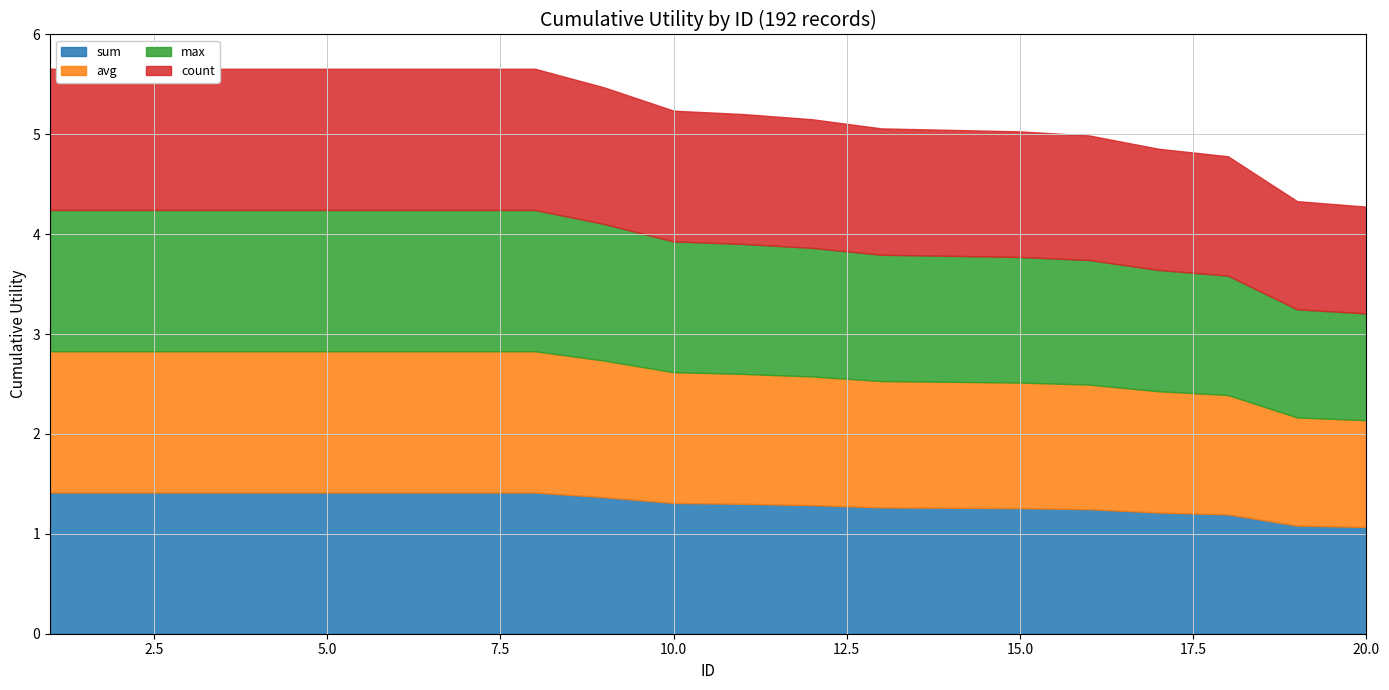

What is the maximum value shown in the chart?

1.4